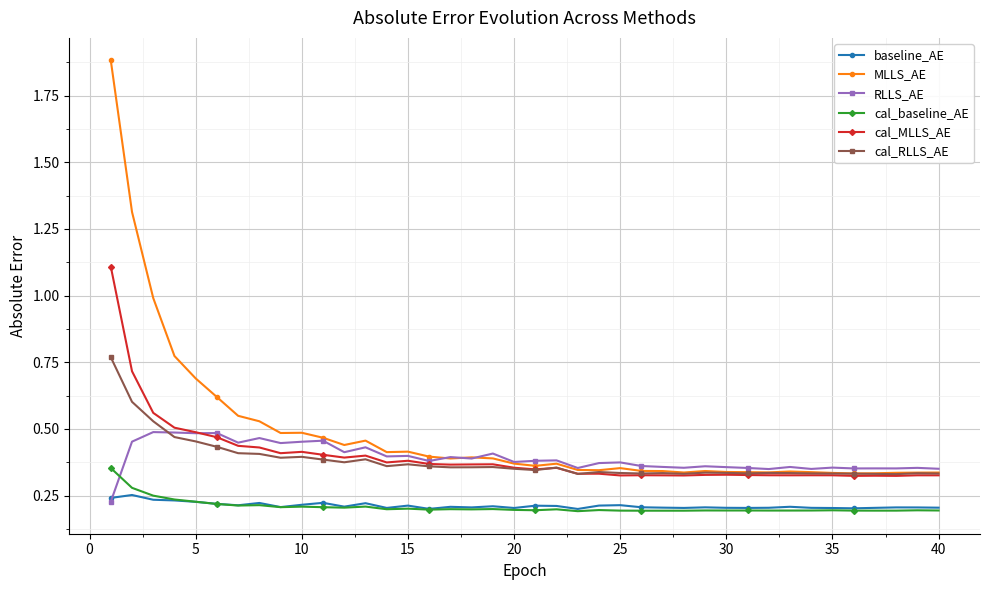

True or false: baseline_AE and cal_MLLS_AE cross at least once.

False